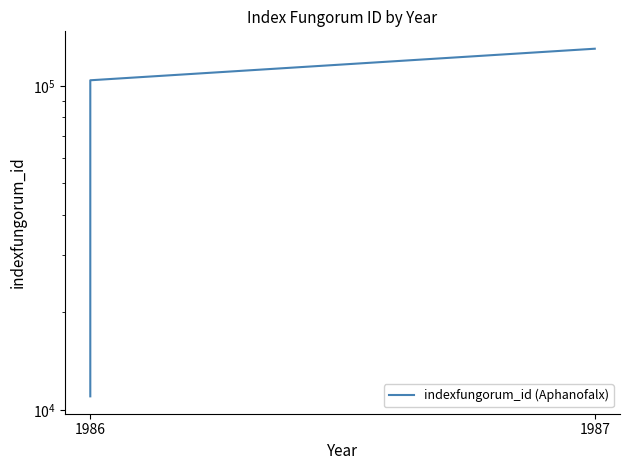

Does the chart display data point markers on the line(s)?

No